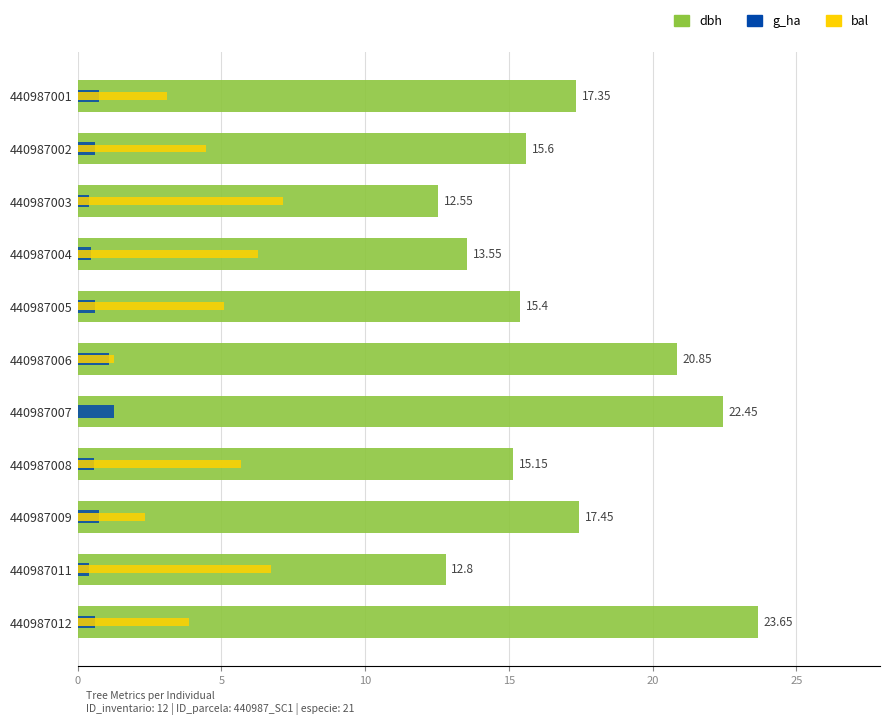

Reading right to left, transcribe all the data shown in this chart.

dbh: 23.6	12.8	17.4	15.2	22.4	20.9	15.4	13.6	12.6	15.6	17.4
g_ha: 0.6	0.4	0.8	0.6	1.3	1.1	0.6	0.5	0.4	0.6	0.8
bal: 3.9	6.7	2.4	5.7	0.0	1.3	5.1	6.3	7.1	4.5	3.1